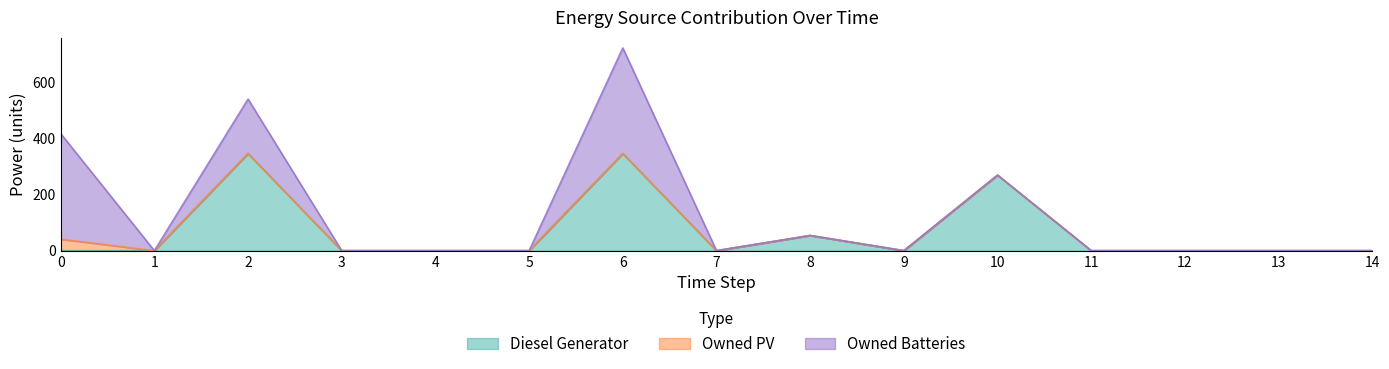

What is the highest value of the Owned Batteries series?

376